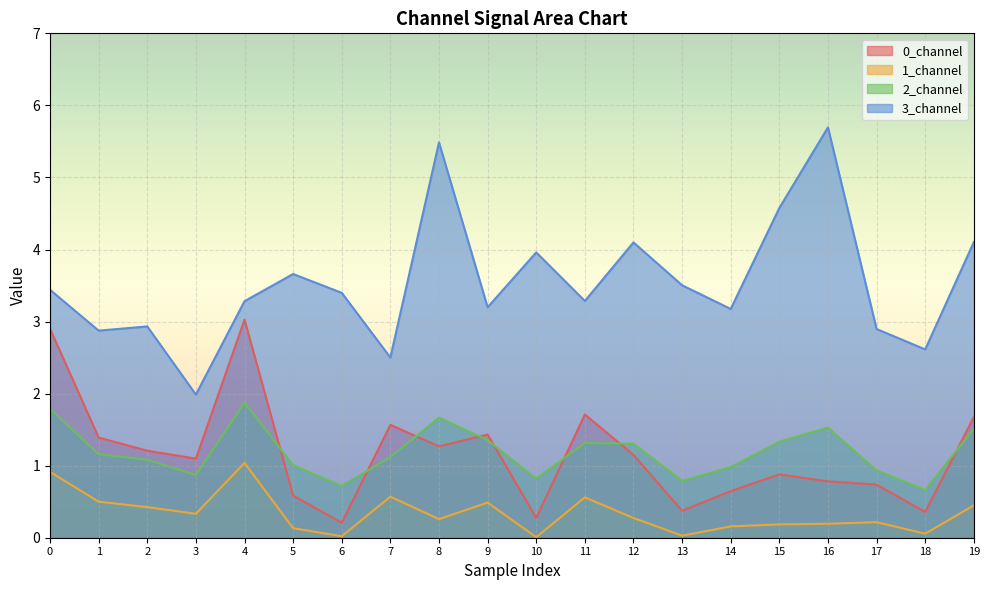

At which label is 3_channel closest to 3?

2